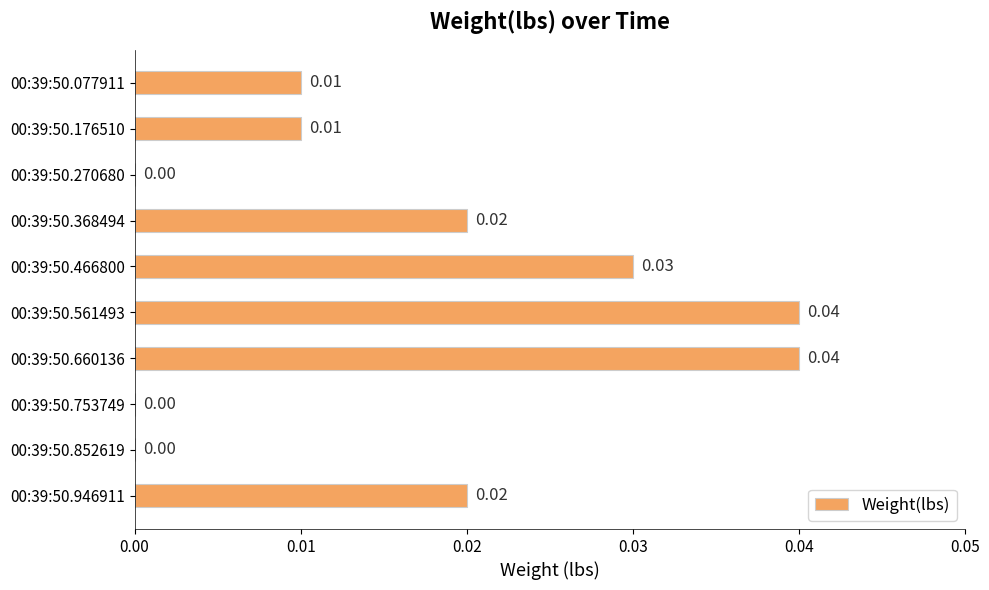

Which has a higher value, 00:39:50.176510 or 00:39:50.946911?

00:39:50.946911